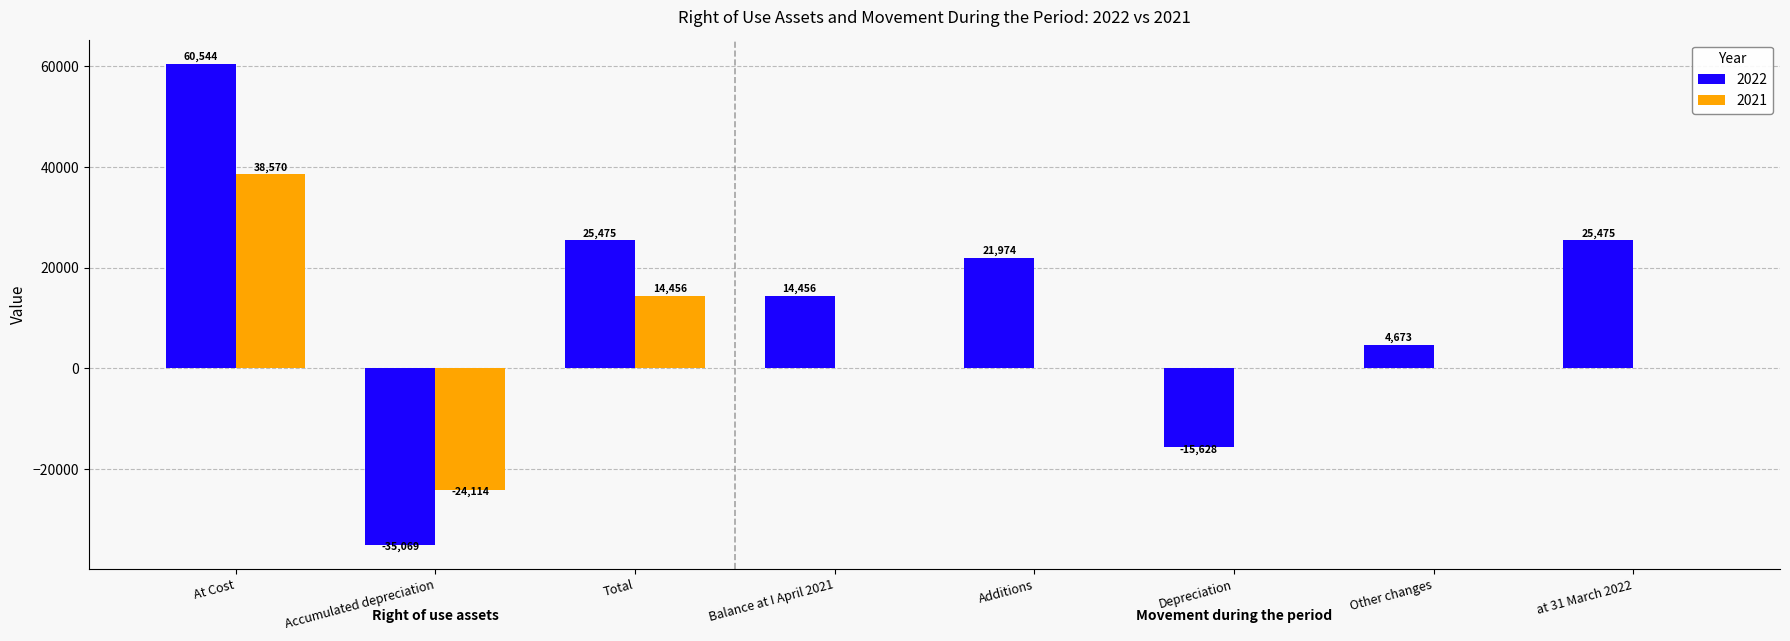

How many distinct data groups are displayed?

2